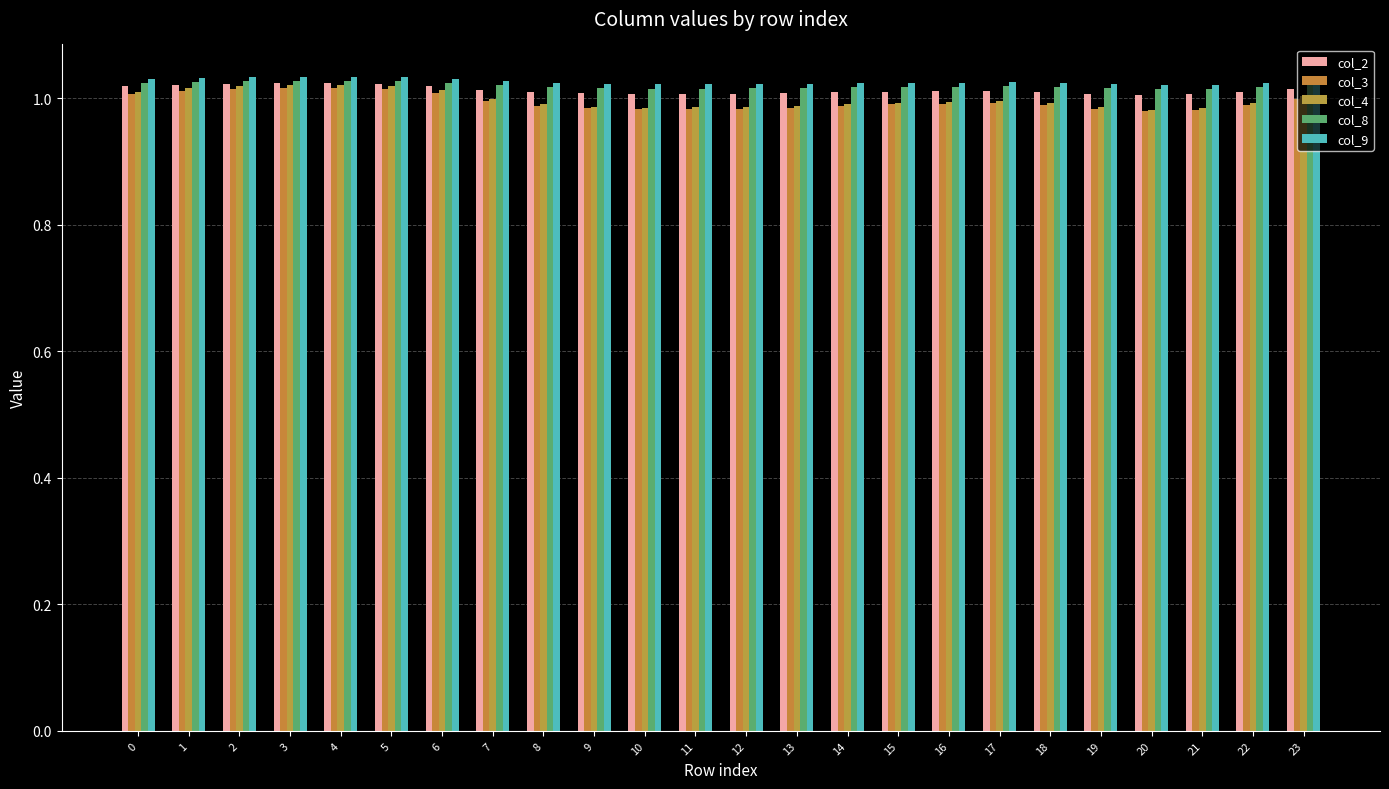

What are all the series names shown in the legend?

col_2, col_3, col_4, col_8, col_9